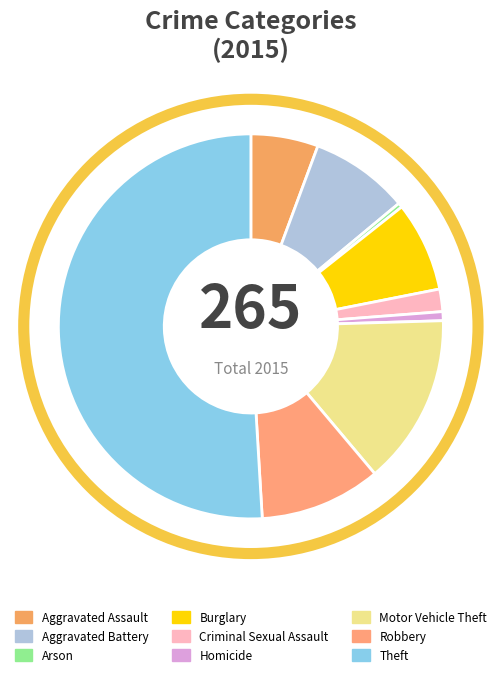

Between Robbery and Aggravated Battery, which is larger?

Robbery